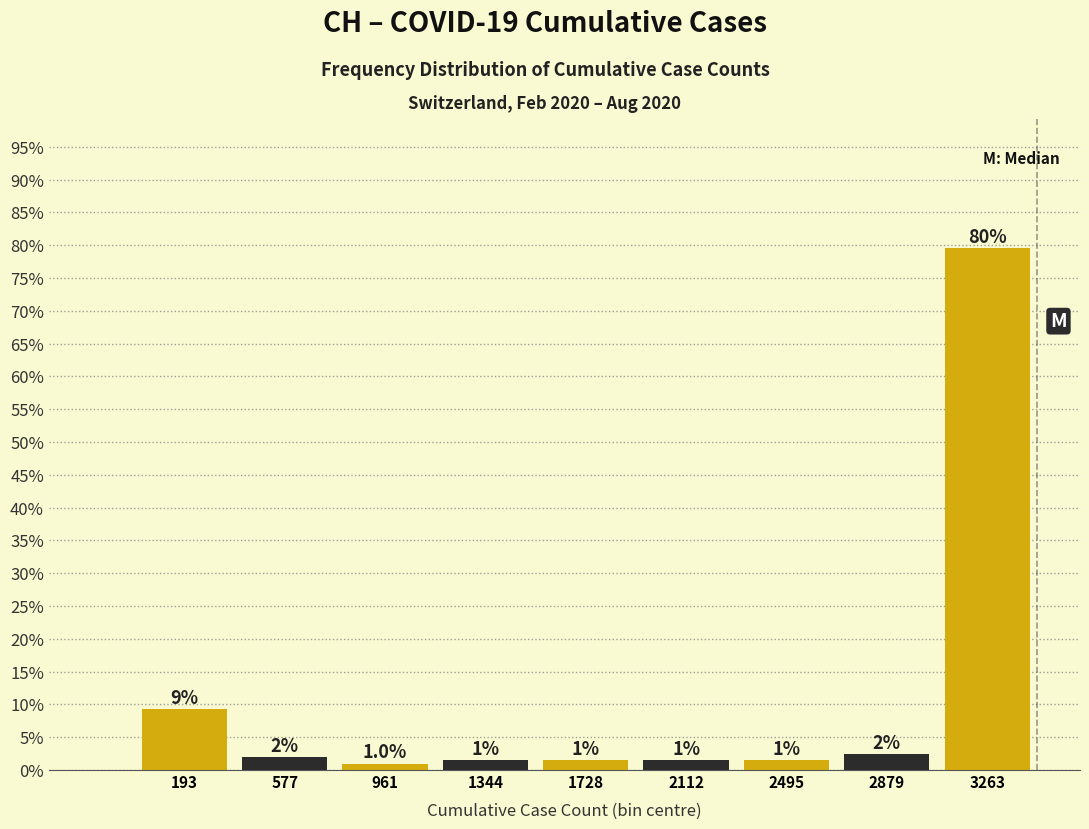

Which range on the x-axis has the tallest bar?

3050 to 3450